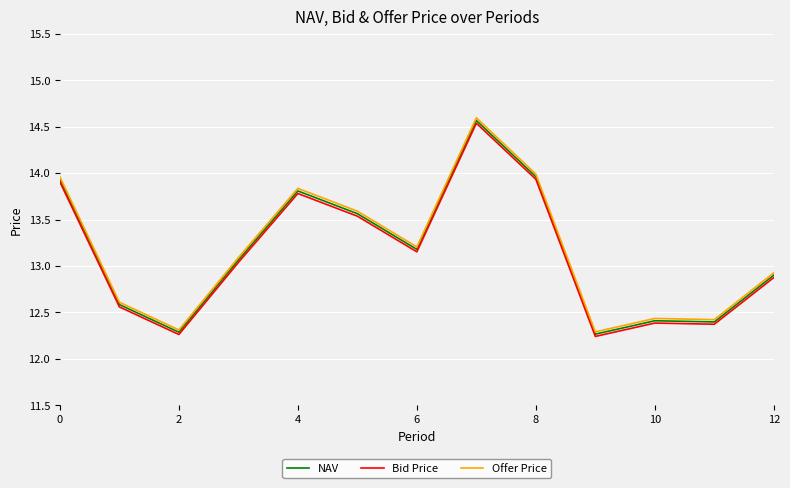

True or false: Offer Price and Bid Price cross at least once.

False